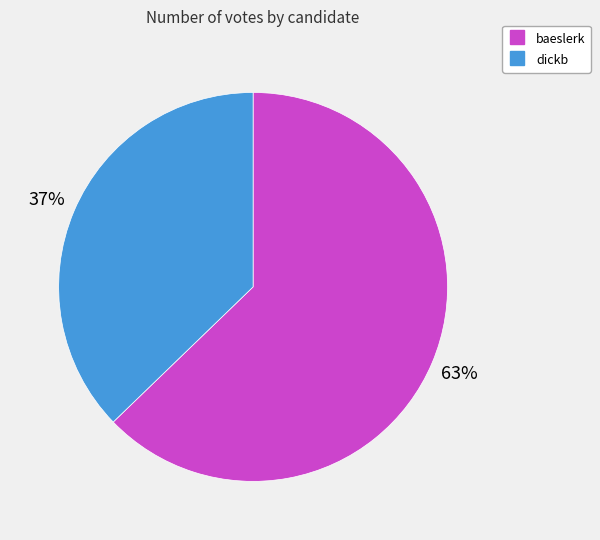

To the nearest percent, what is the average slice percentage?

50%